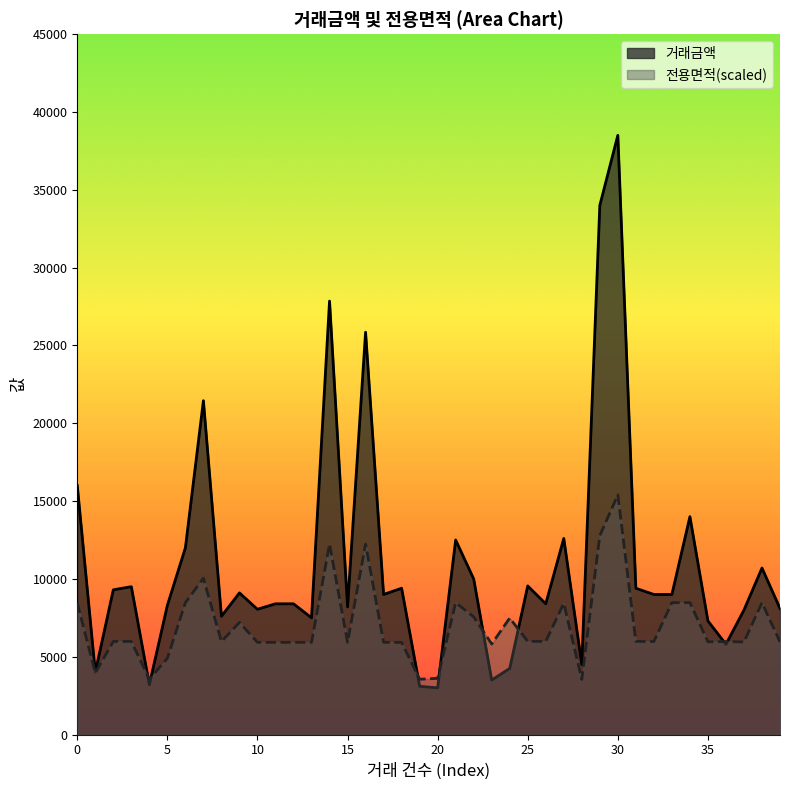

Which has a higher value, 9 or 12?

9